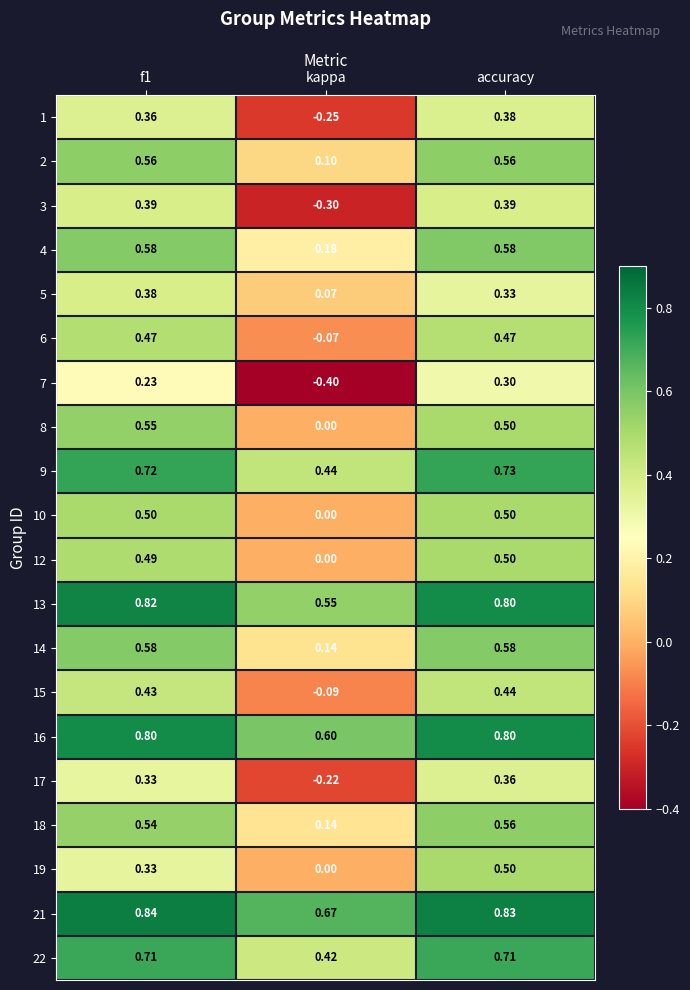

Which category has the lowest value across all series?

kappa